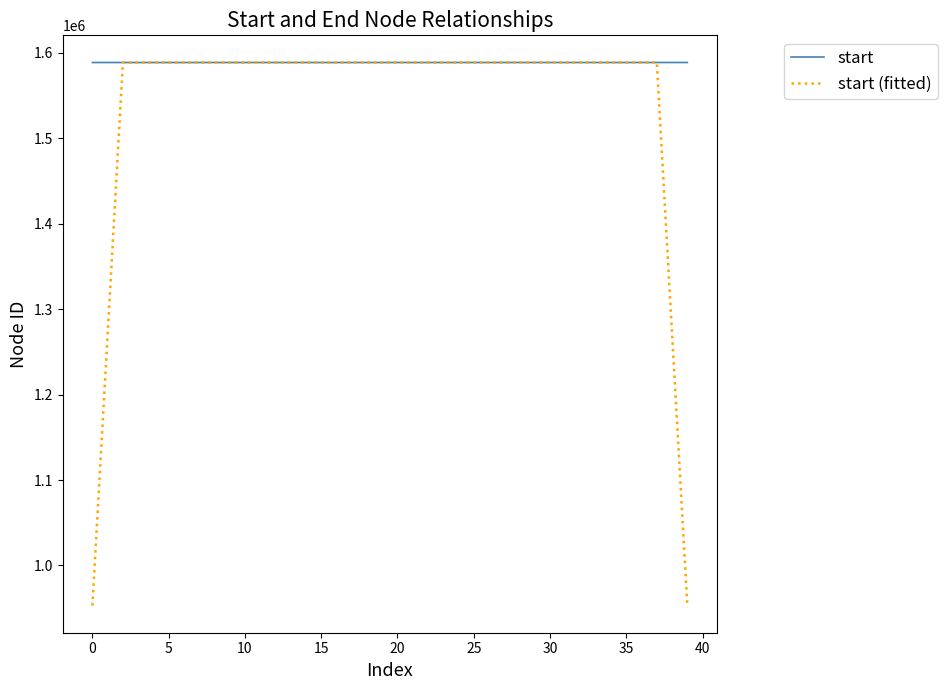

What is the greatest value displayed?

1588527.0